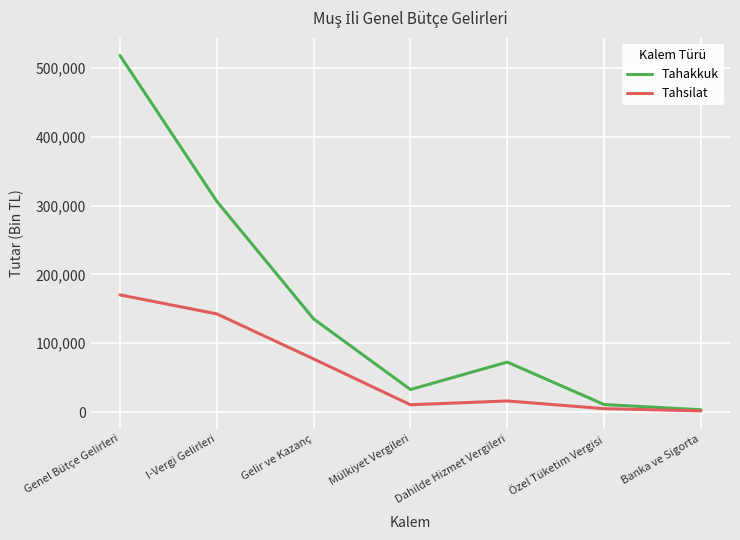

Reading left to right, what are all the values shown in this chart?

Tahakkuk: 517857	306132	135350	32841	72683	11046	3483
Tahsilat: 170291	142678	77232	10729	16277	5072	1818